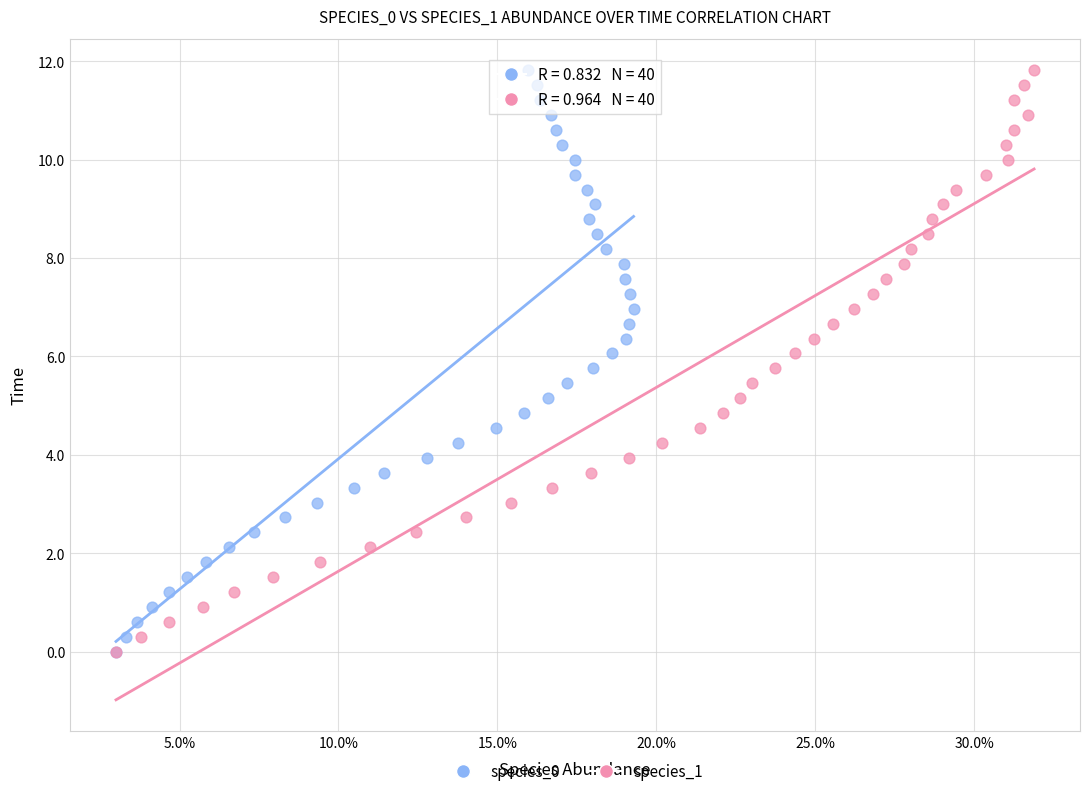

What are all the series names shown in the legend?

species_0, species_1